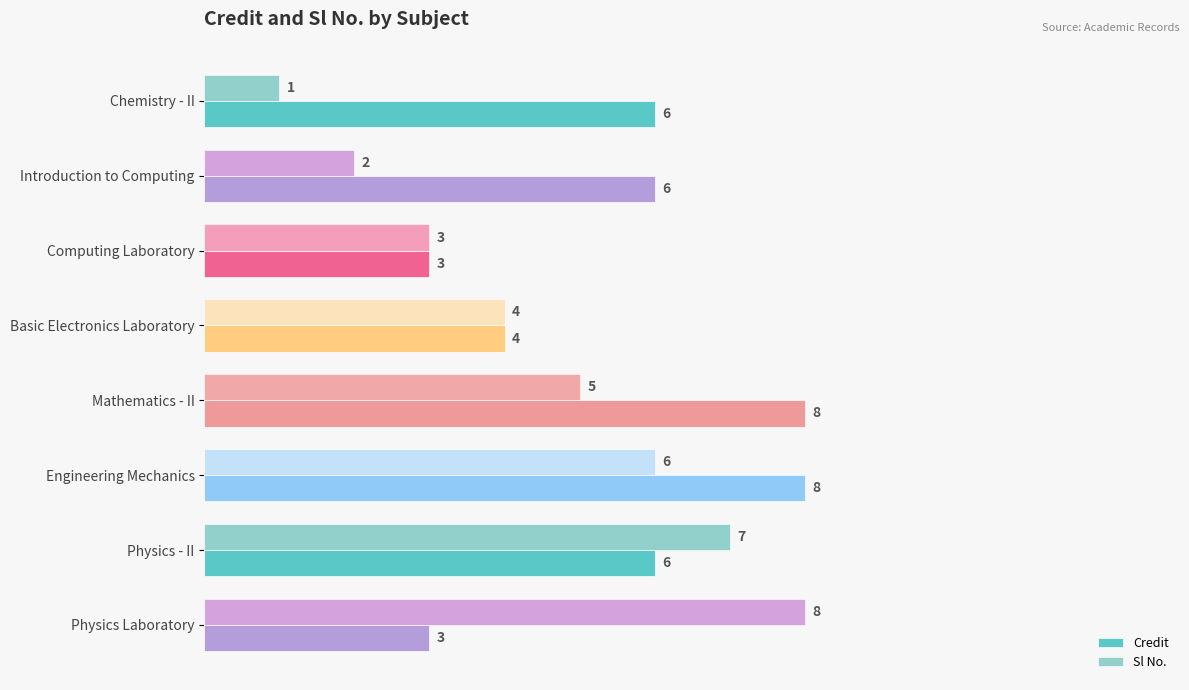

List the series in order of their overall mean, lowest first.

Sl No., Credit